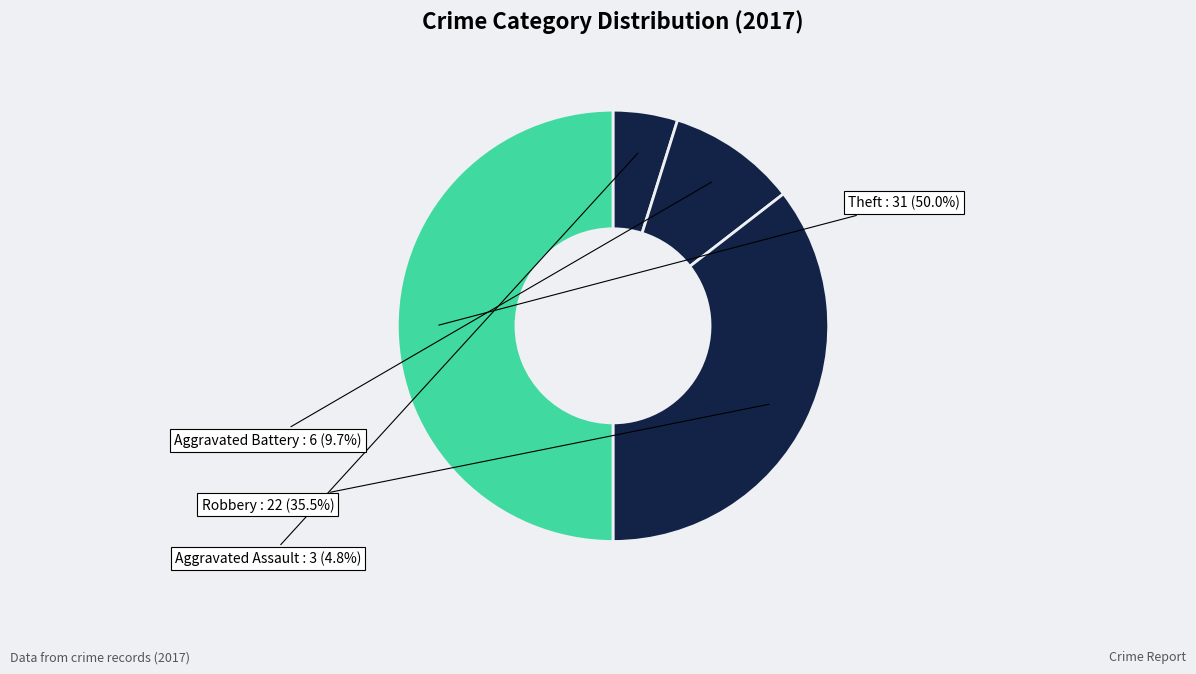

What percentage is NOT represented by Robbery?

64.5%